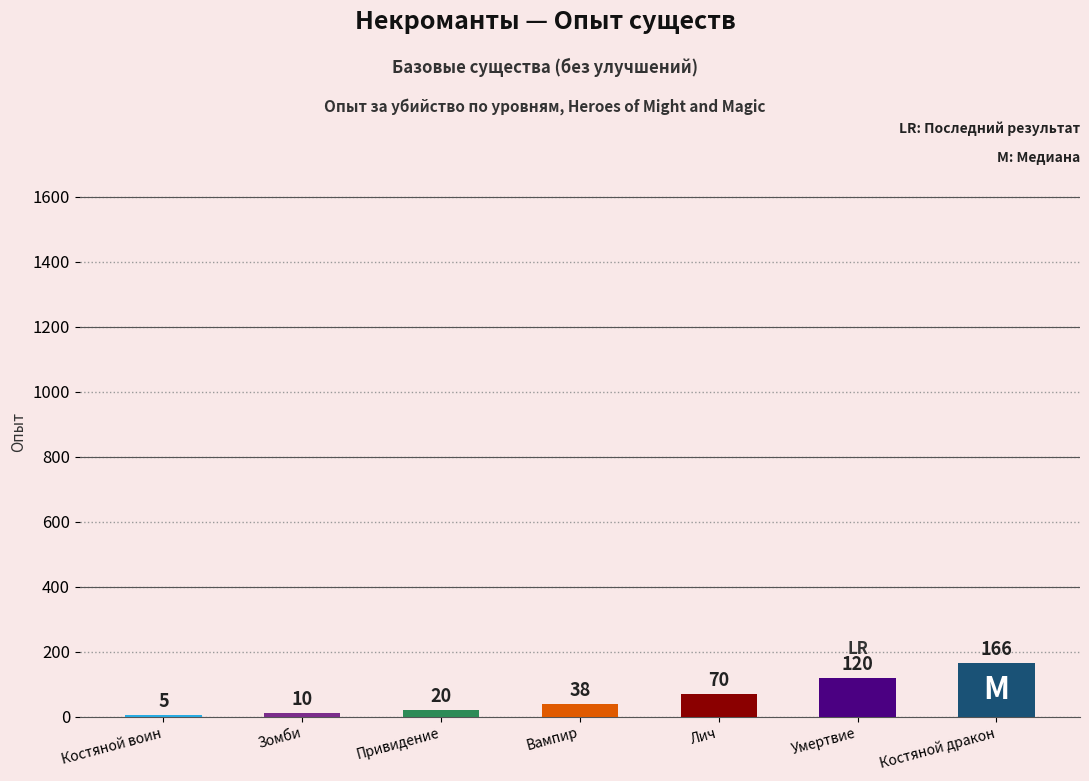

At which category does the chart reach its peak across all series?

Костяной дракон